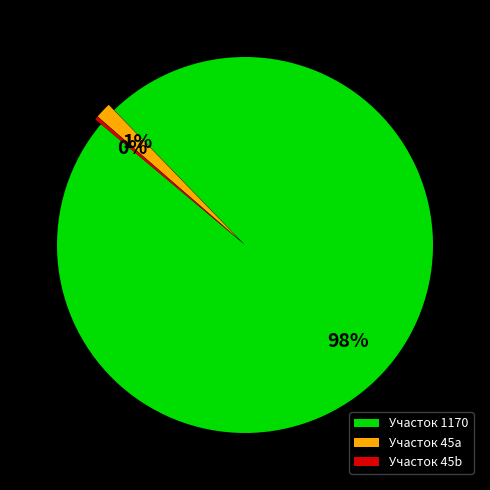

What percentage is the Участок 45a slice, to the nearest percent?

1%